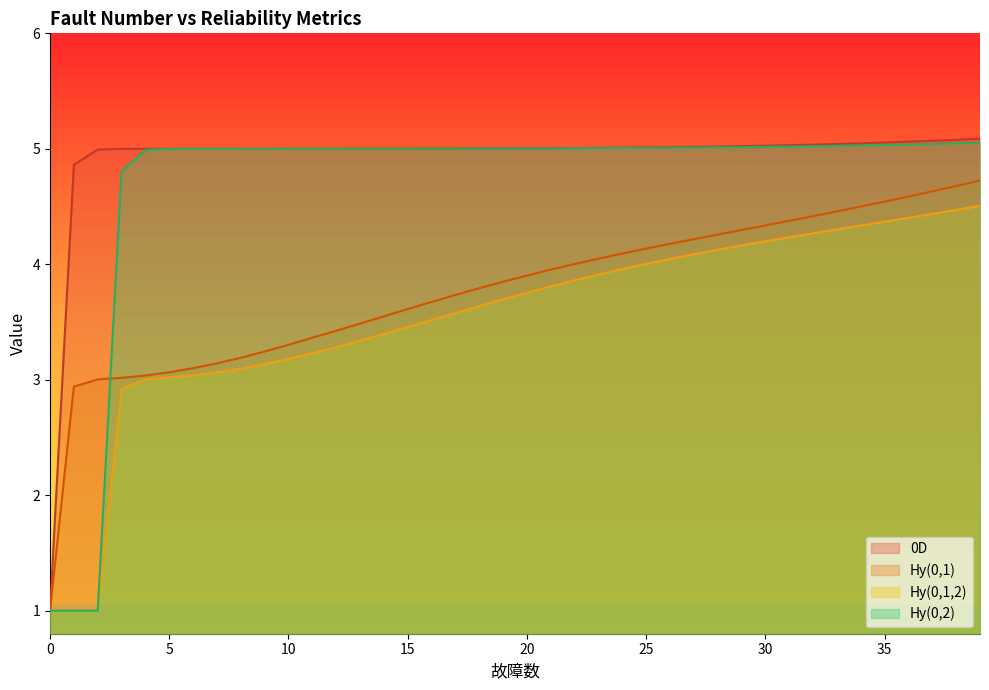

At which category is the sum across all series the highest?

39